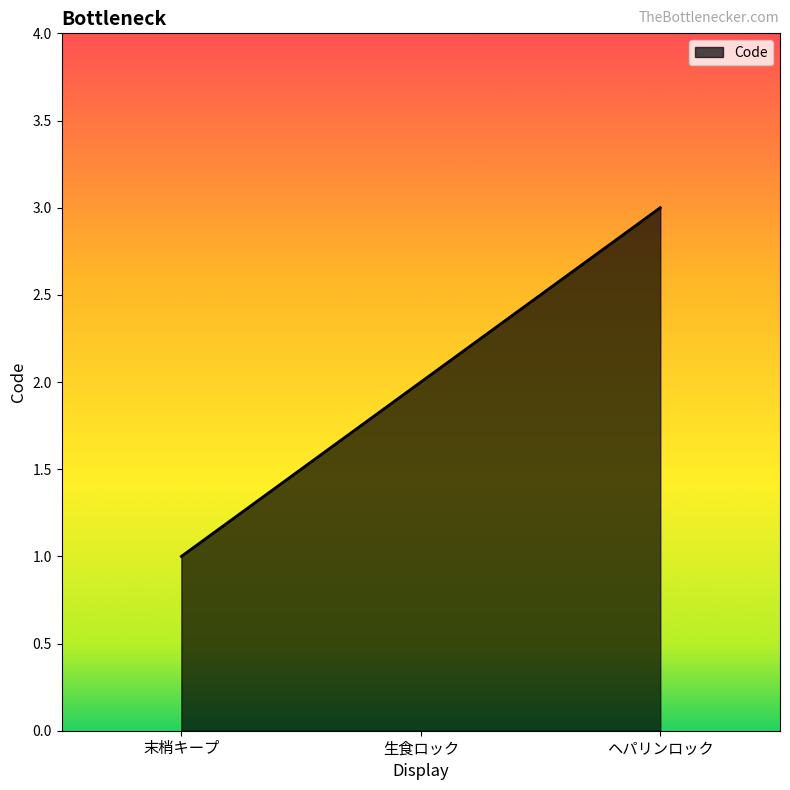

The chart shows a value of 4 at ヘパリンロック. True or false?

False